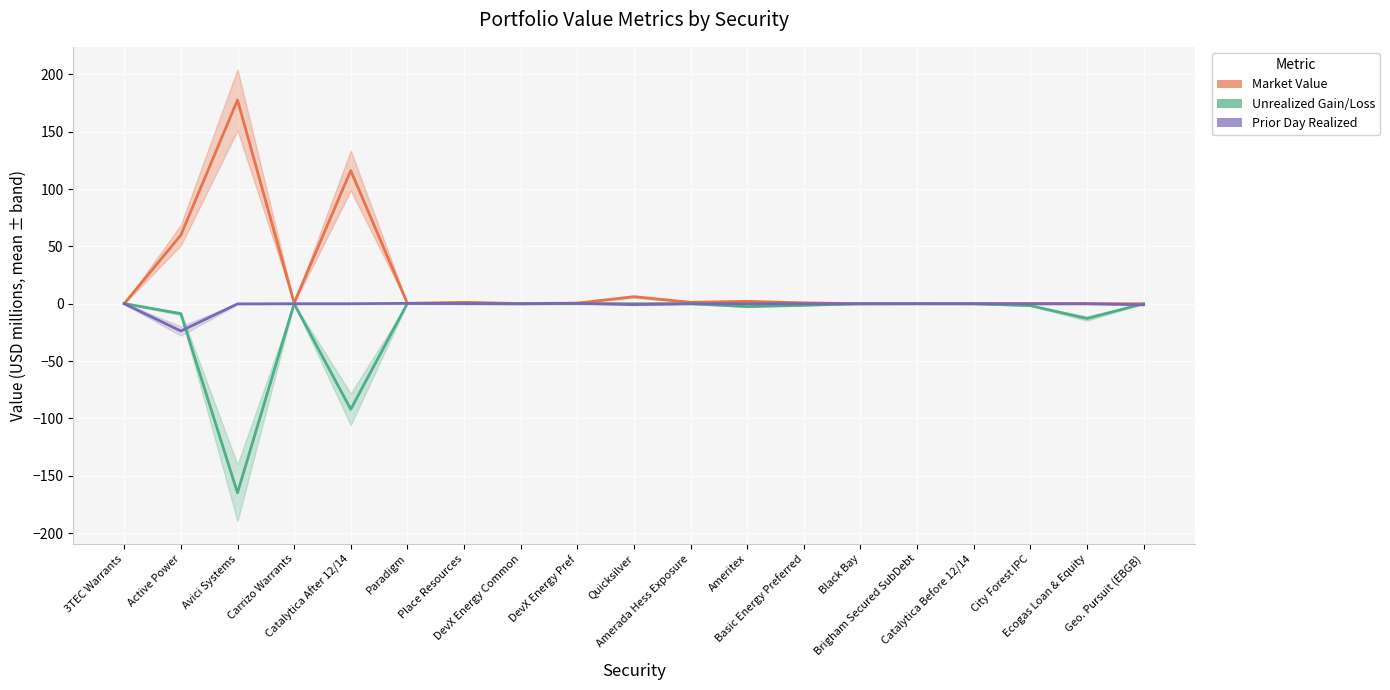

How many lines are shown in the chart?

3